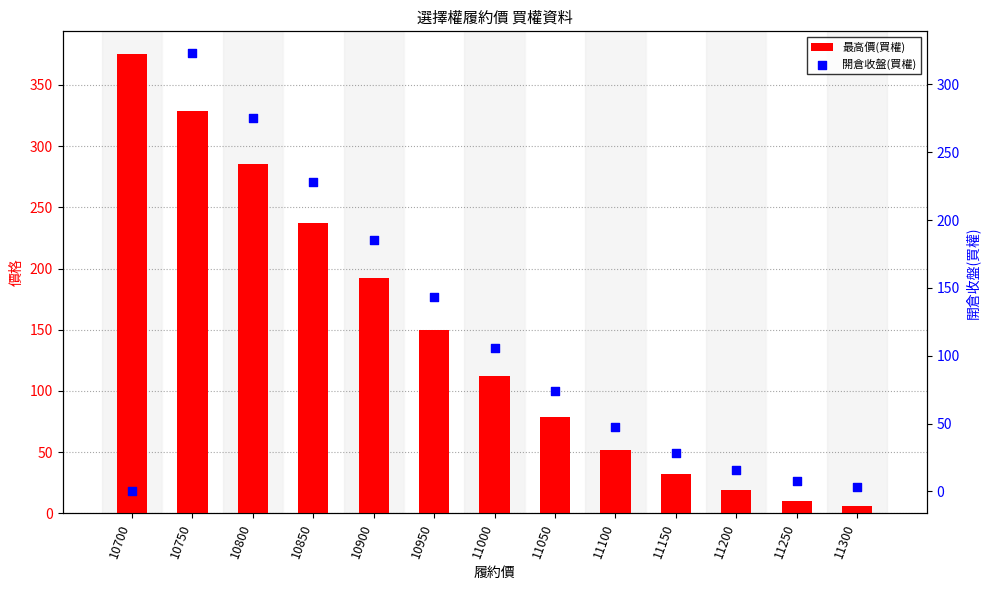

Which series has the widest spread of Y values?

最高價(買權)